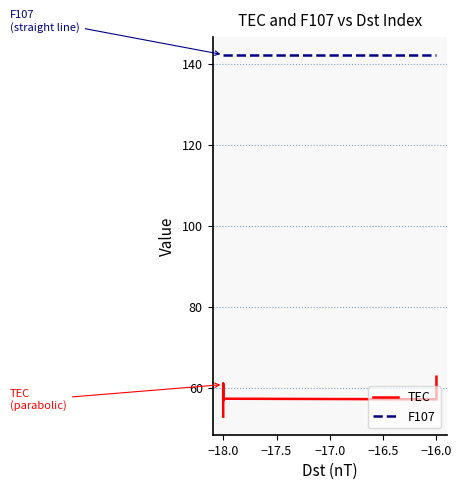

True or false: F107 has more than 0 interior local peaks.

False